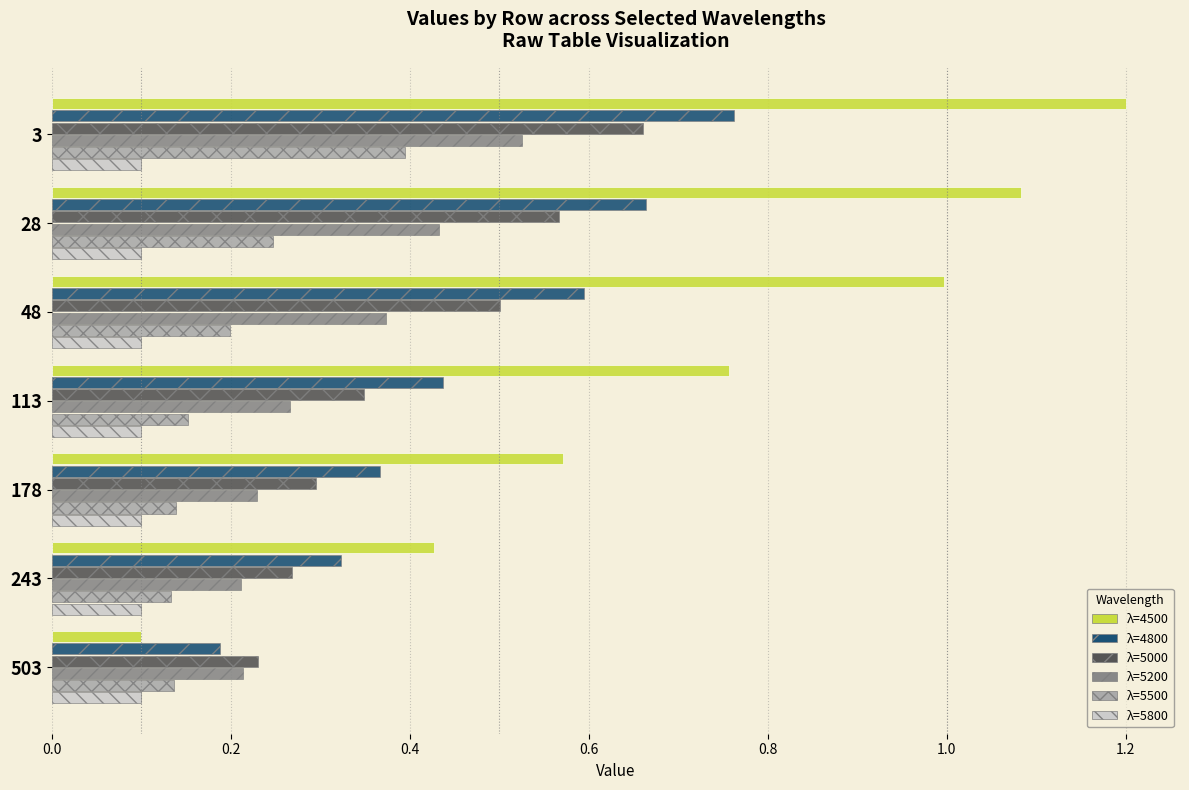

Which label corresponds to the largest value in the chart?

3